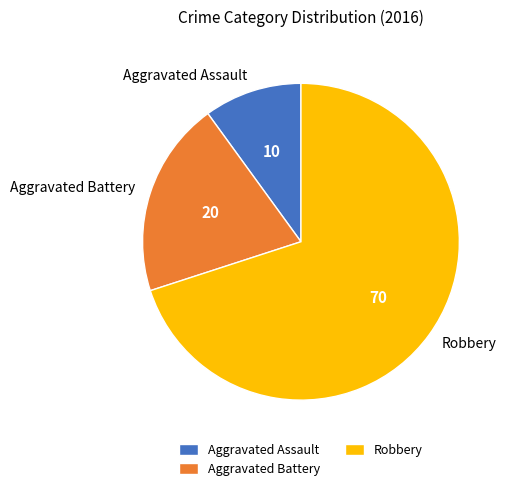

True or false: Aggravated Assault accounts for 10% of the total.

True